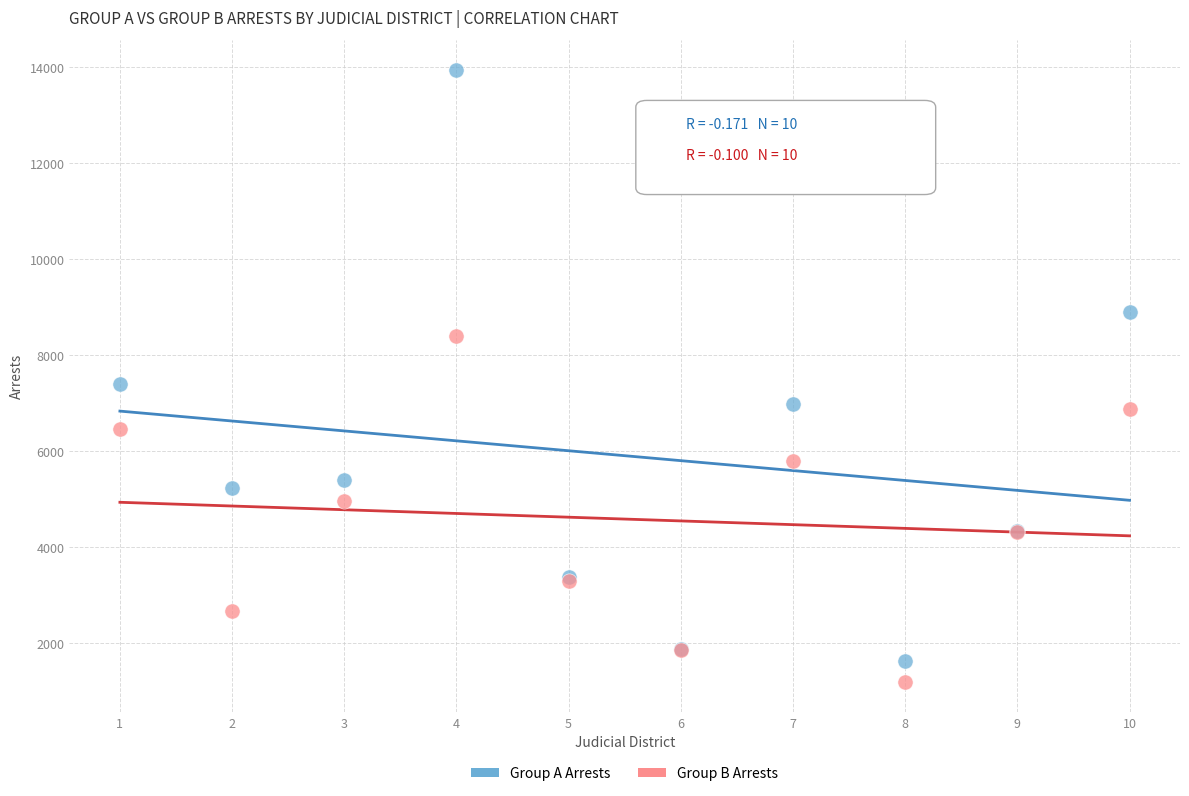

Which series contains the lowest Y value?

Group B Arrests